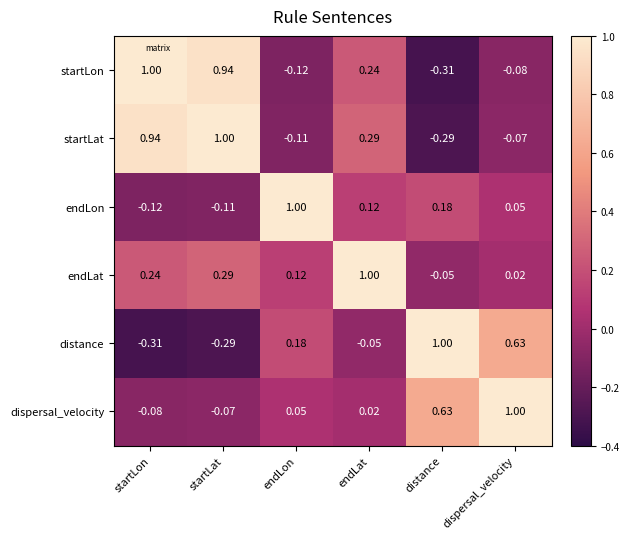

What is the greatest value displayed?

1.0